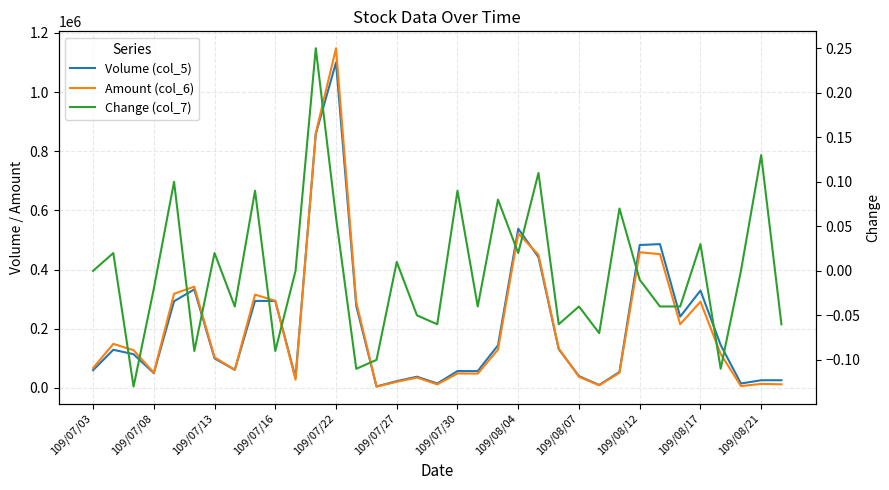

The value of Amount (col_6) at 17 is 12000.0. True or false?

True